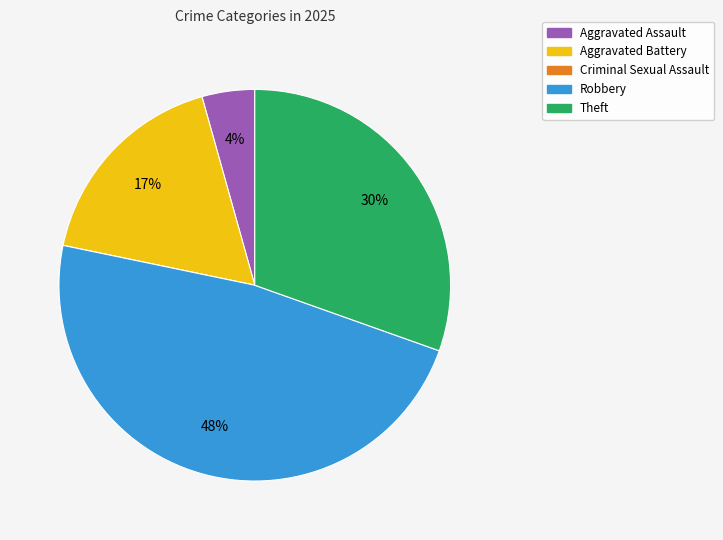

Between Theft and Robbery, which is larger?

Robbery